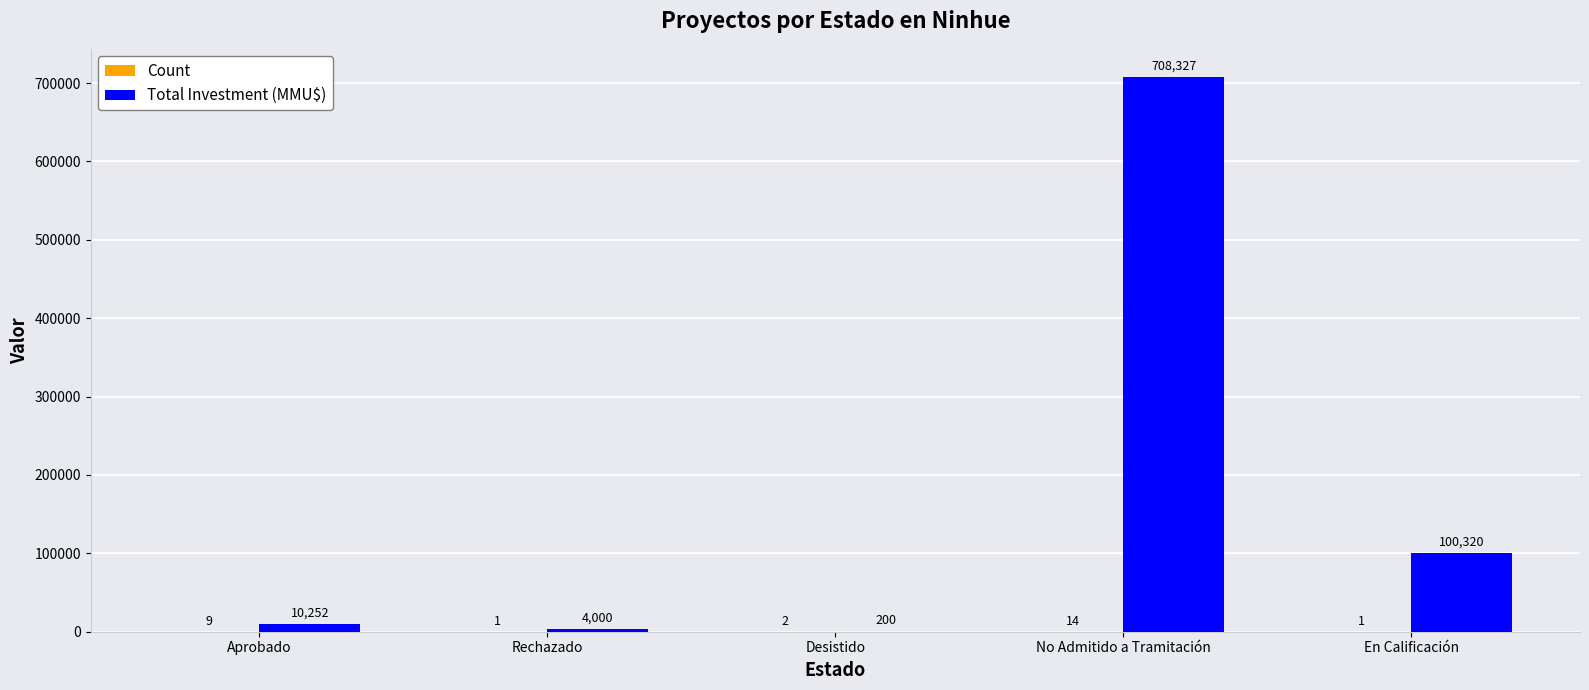

What is the total value across all series at No Admitido a Tramitación?

708341